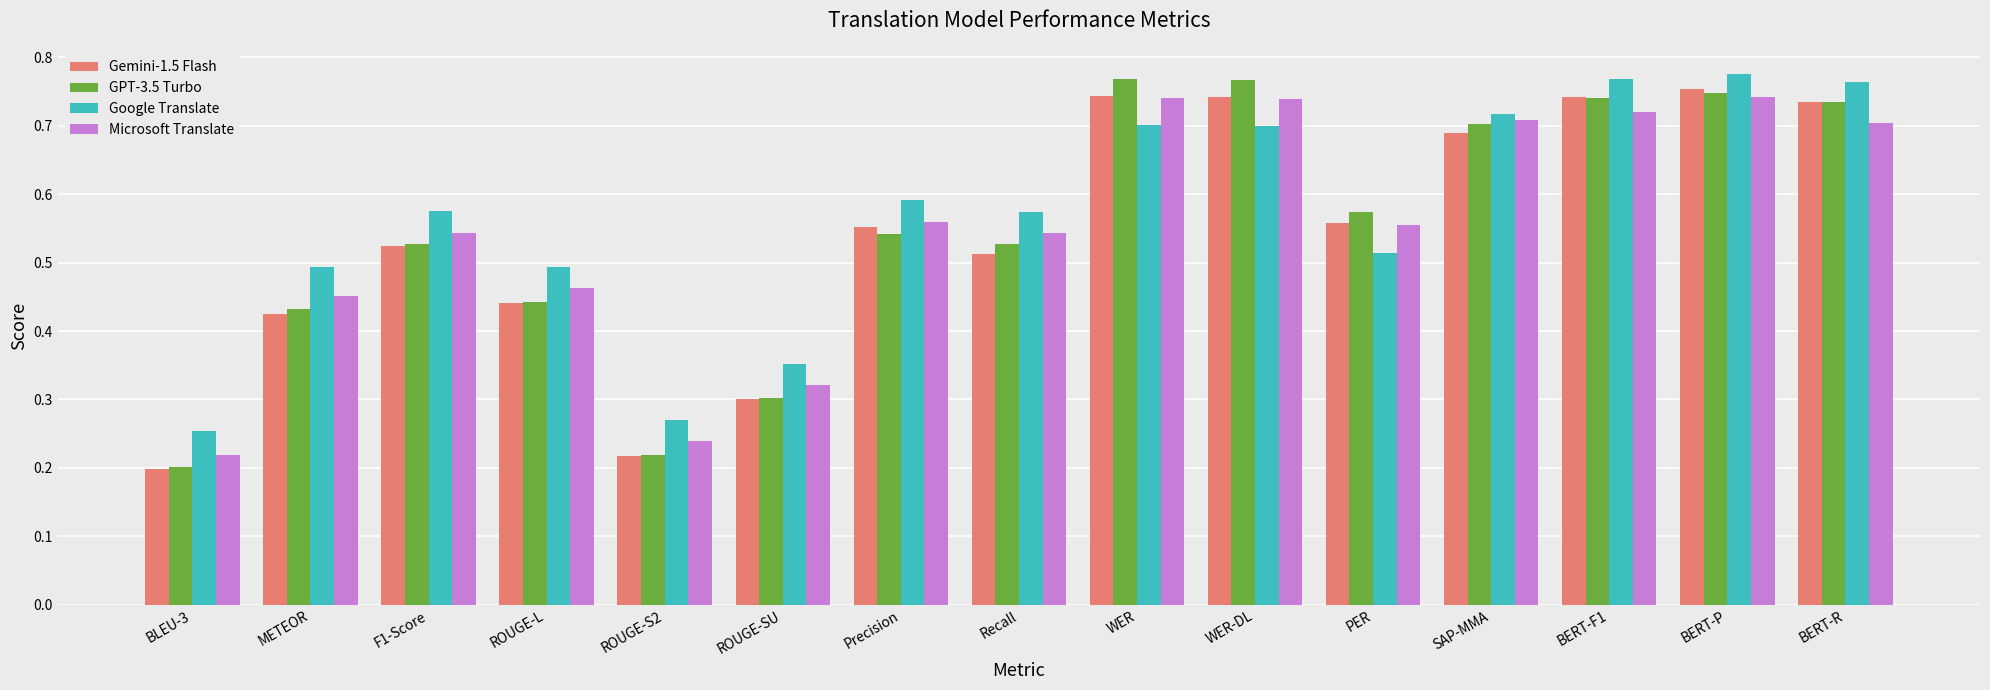

What is the sum of the Gemini-1.5 Flash values at BERT-F1 and BLEU-3?

0.9